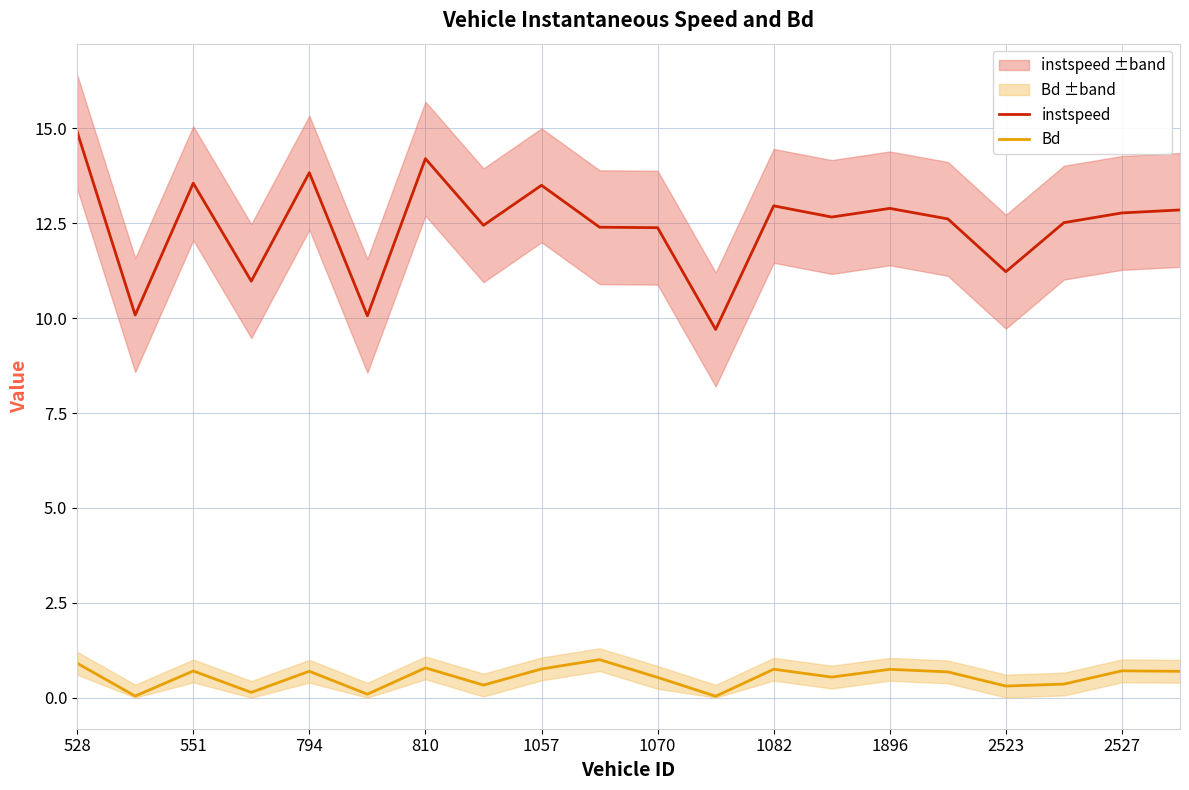

What is the value of the instspeed point at the 10th from the left?

12.4